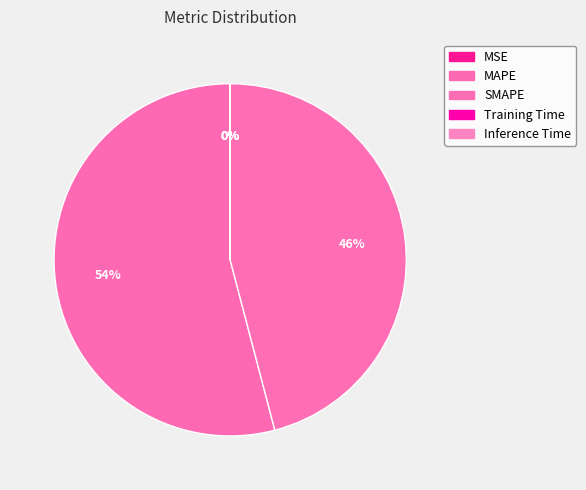

To the nearest percent, what is the average slice percentage?

20%